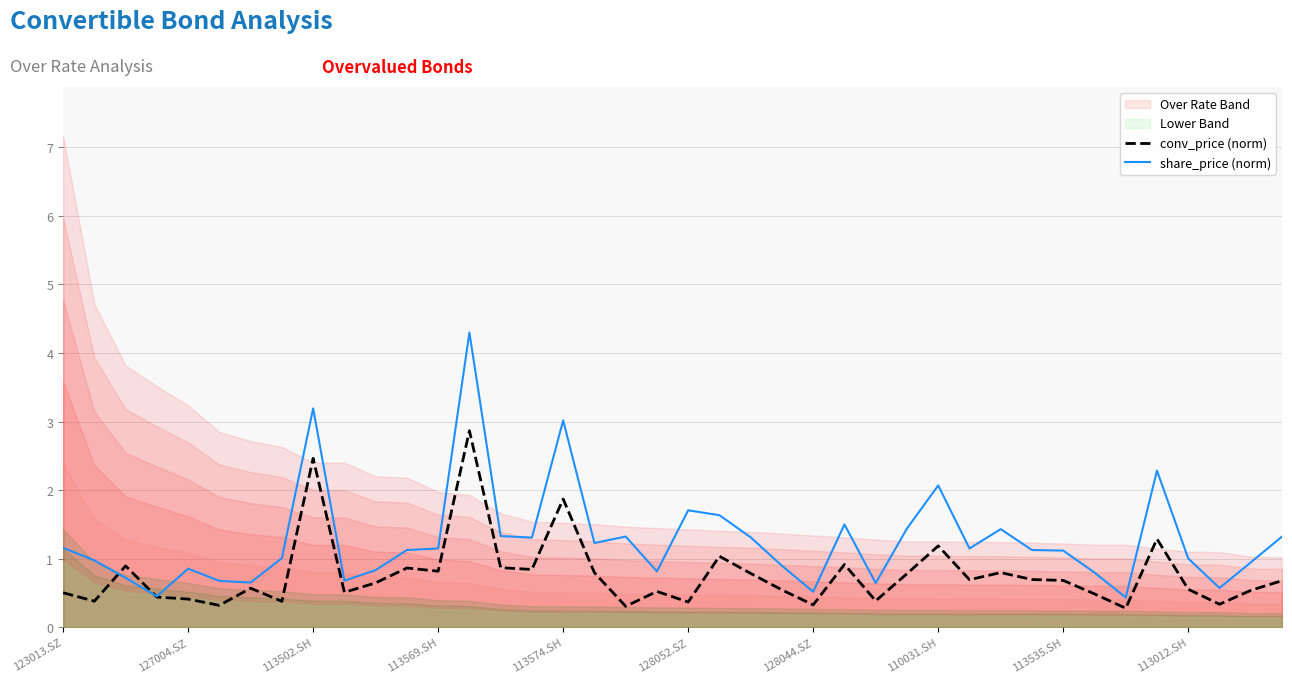

The share_price (norm) series shows 2.5 at 128052.SZ. True or false?

False